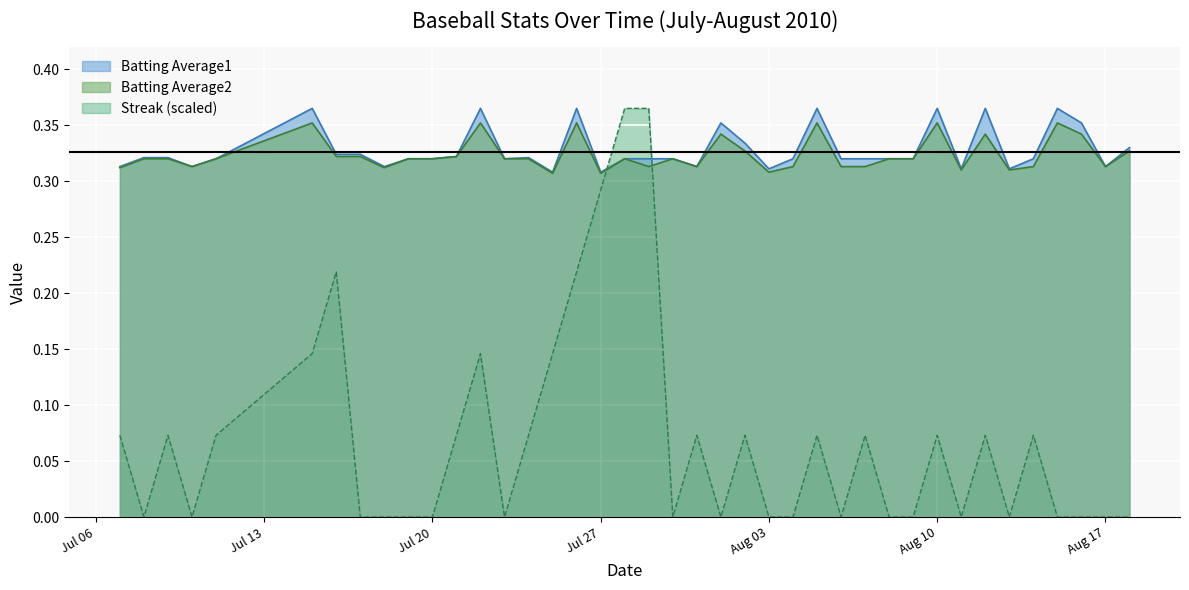

What is the average value of the Streak series?

0.1